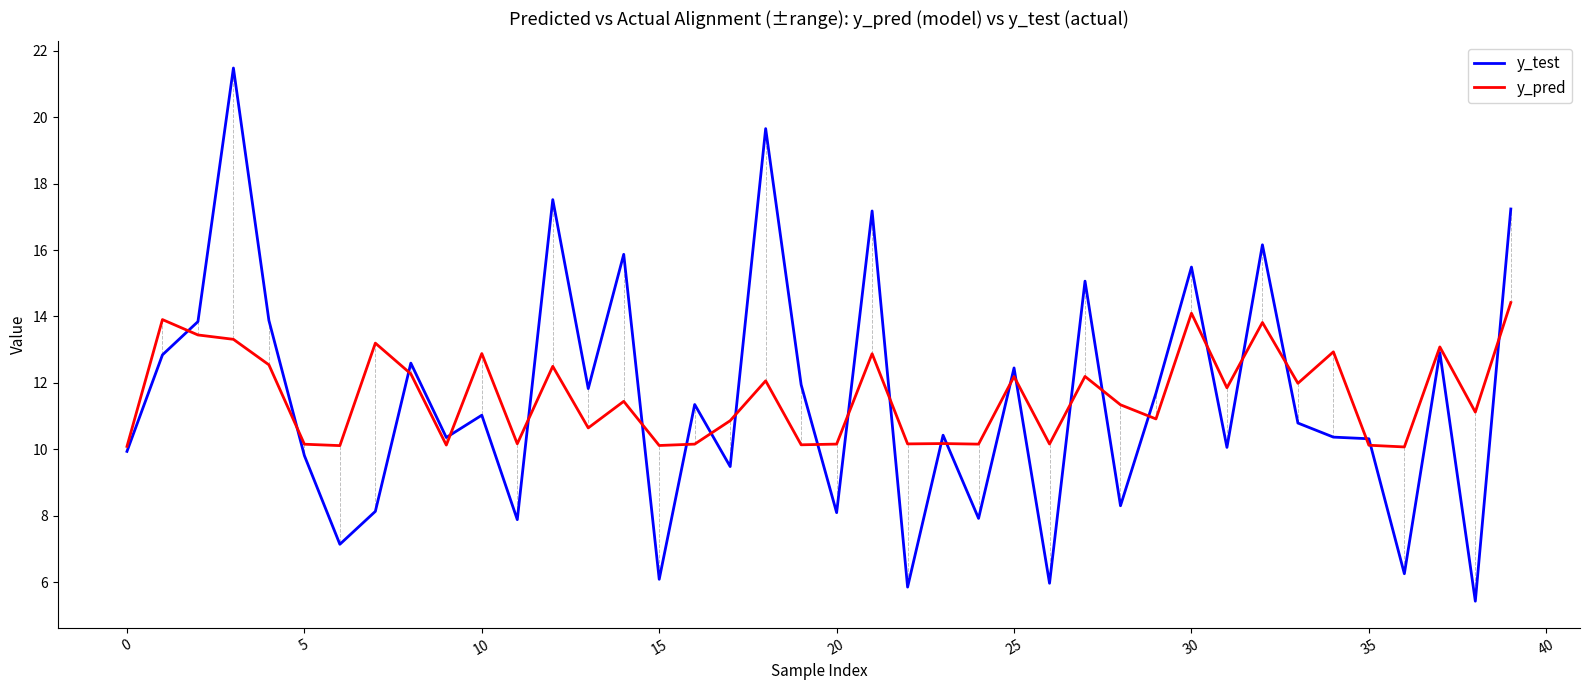

At how many categories does at least one series exceed 14?

9